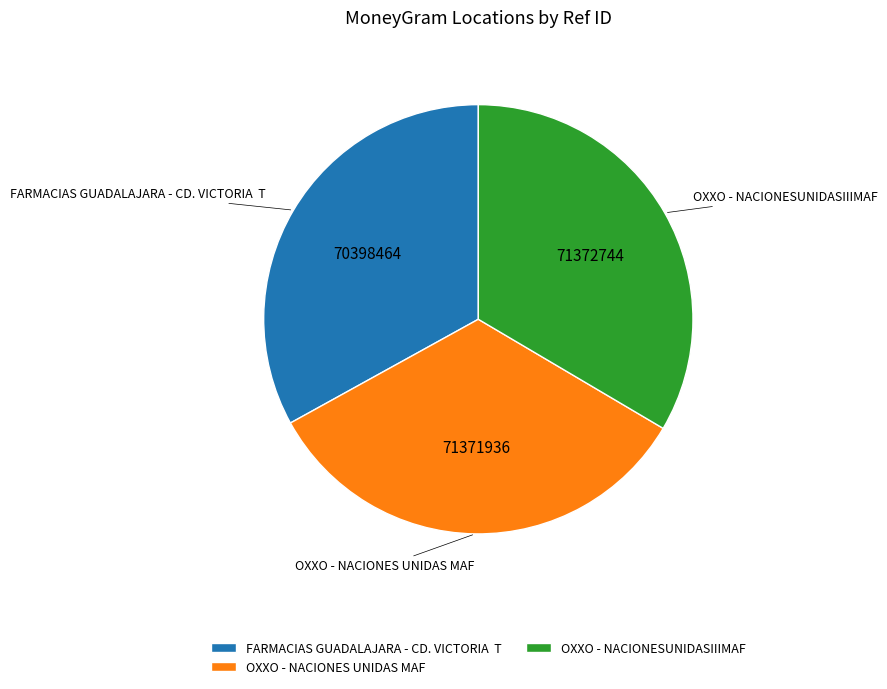

The FARMACIAS GUADALAJARA - CD. VICTORIA T slice represents 33% of the pie. True or false?

True